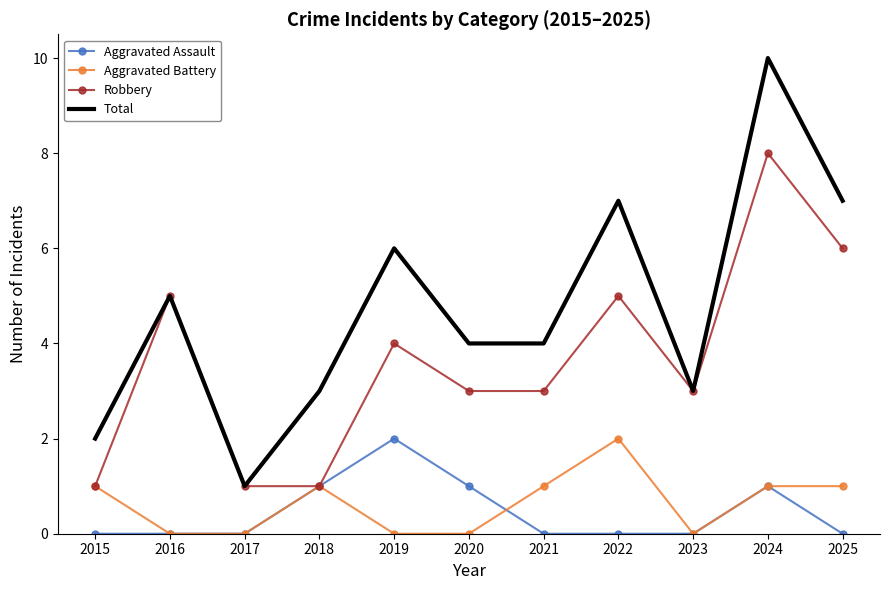

How many categories are shown in the chart?

11